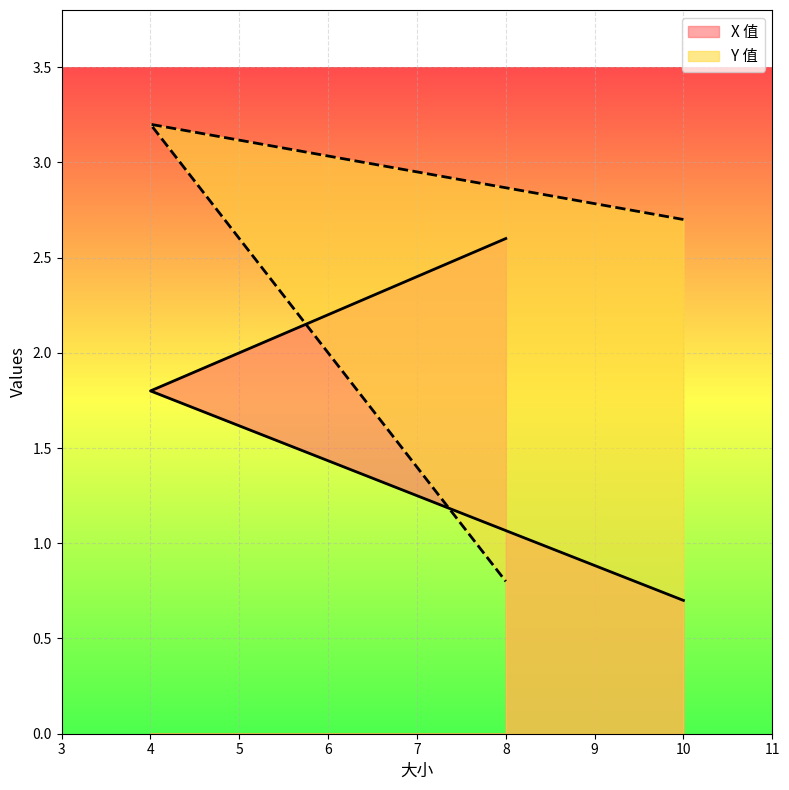

At which label is Y 值 closest to 2?

10